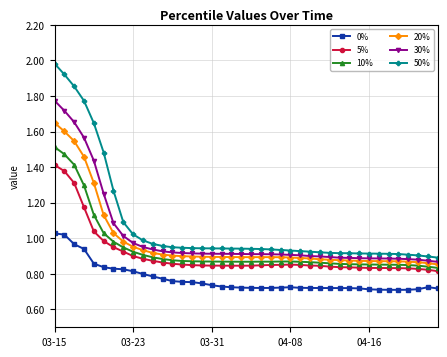

At how many categories does at least one series exceed 0?

40